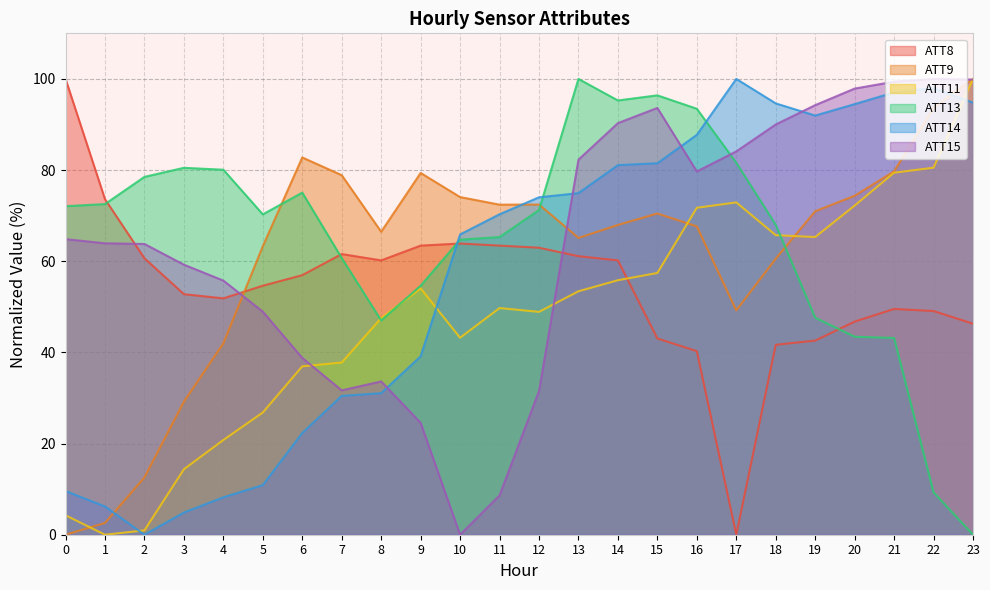

What is the value of the ATT14 point at the 24th from the left?

94.8